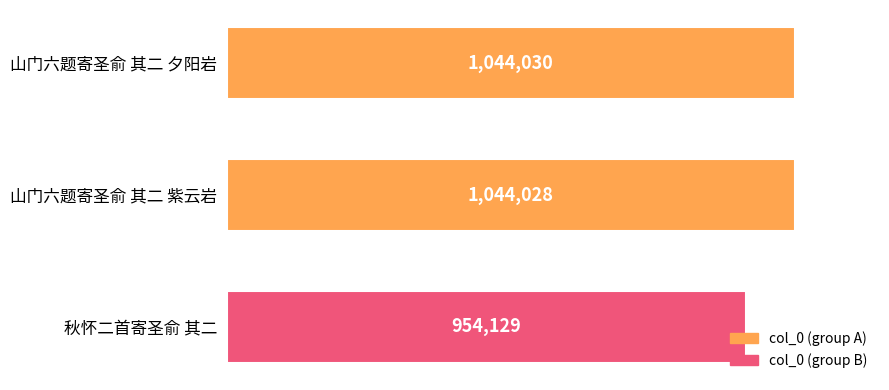

List the labels in order of value, largest first.

山门六题寄圣俞 其二 夕阳岩, 山门六题寄圣俞 其二 紫云岩, 秋怀二首寄圣俞 其二